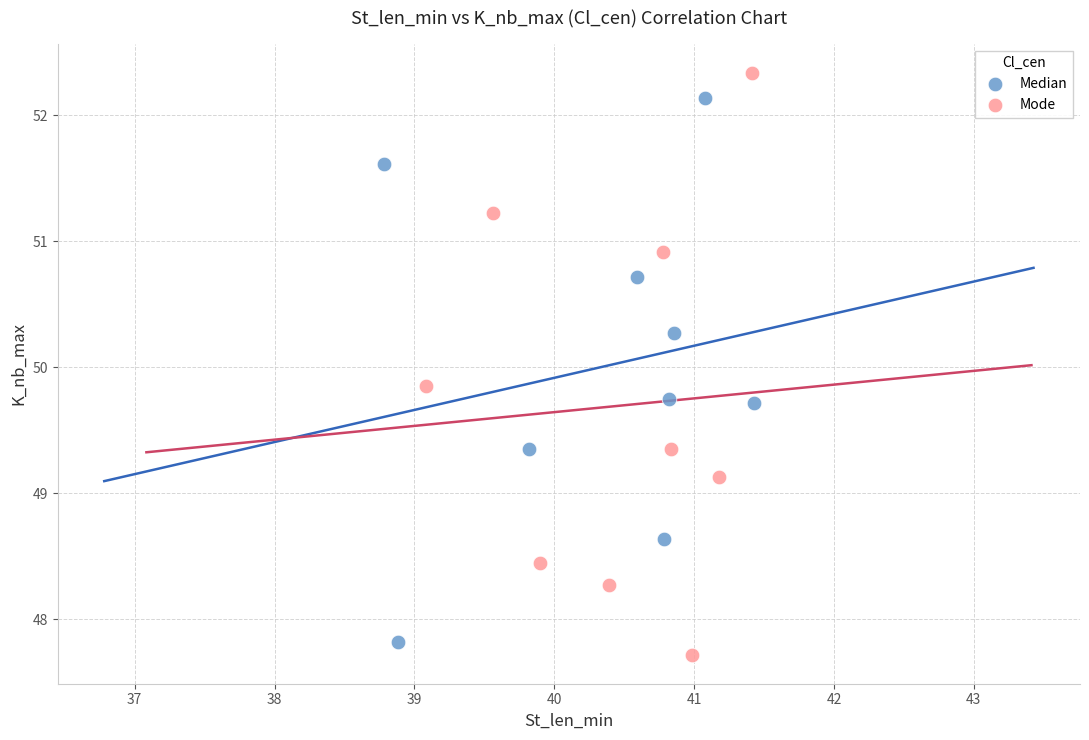

Which series has the widest spread of Y values?

Mode